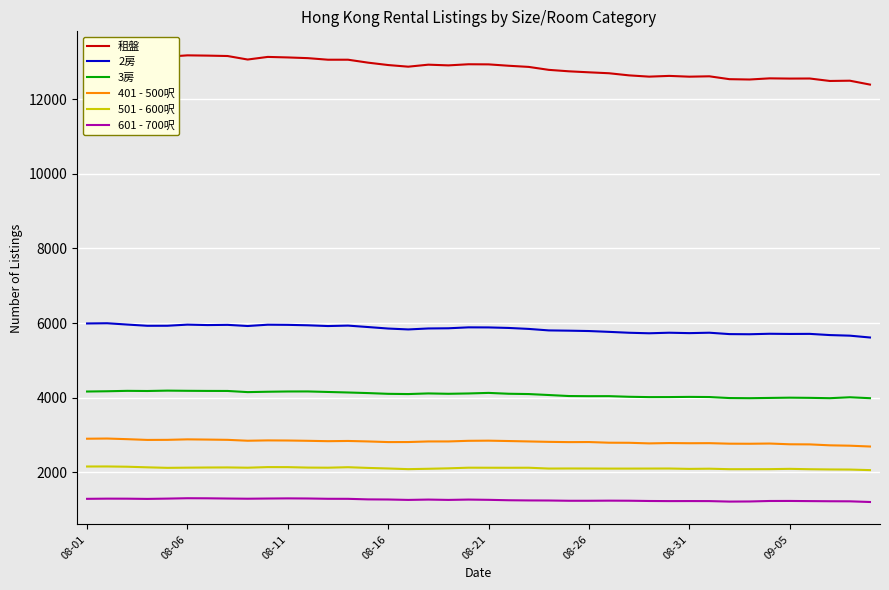

Is it true that 401 - 500呎 equals 1992 at 9?

False